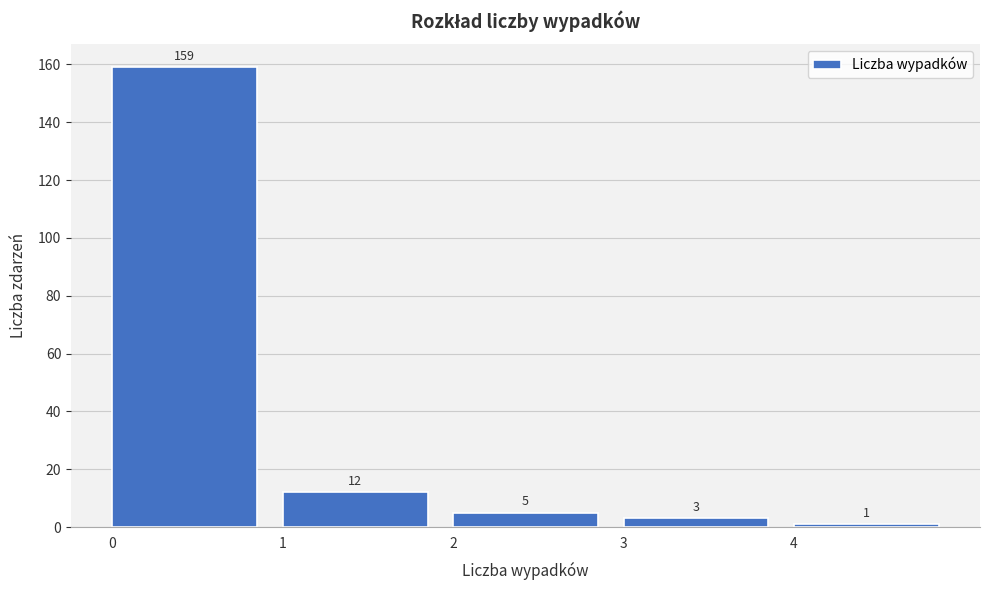

Reading right to left, list all the values displayed in this chart.

1	3	5	12	159